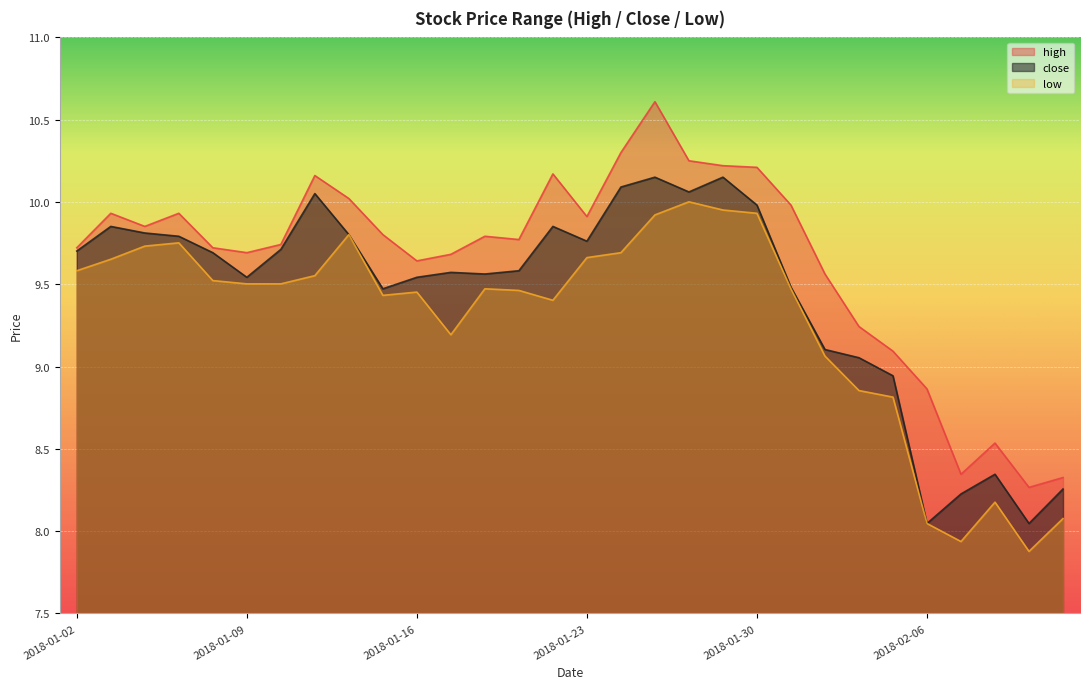

What is the difference between the maximum and minimum values in the close series?

2.1